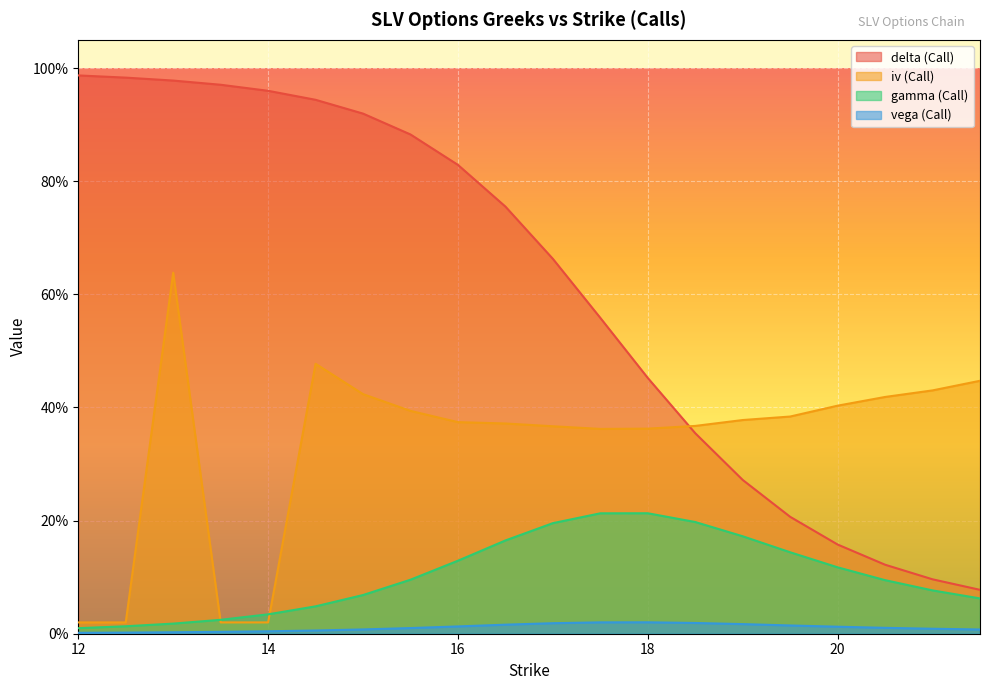

True or false: vega (Call) has more than 0 interior local peaks.

True